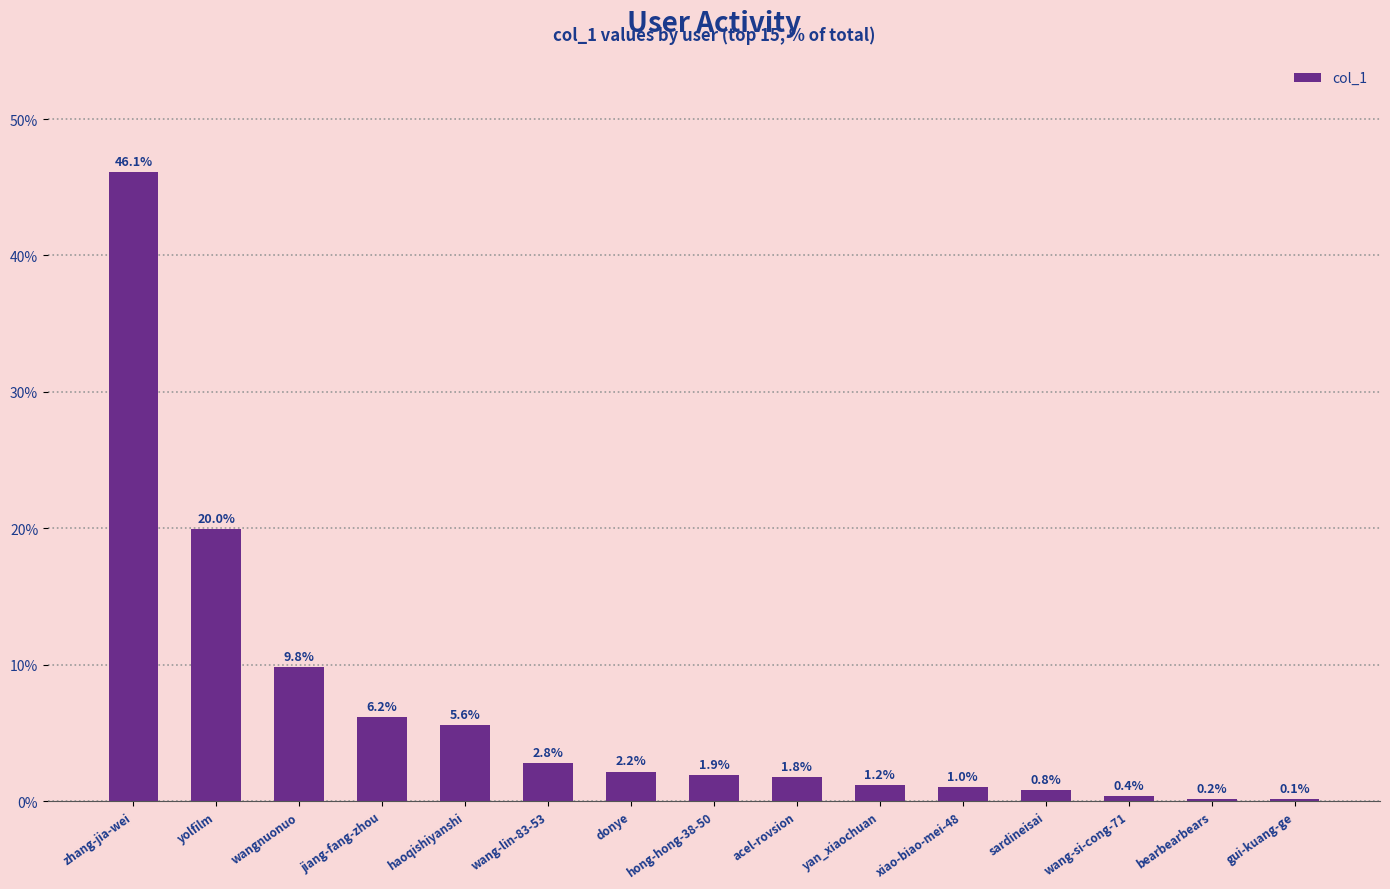

Which category has the highest value across all series?

zhang-jia-wei